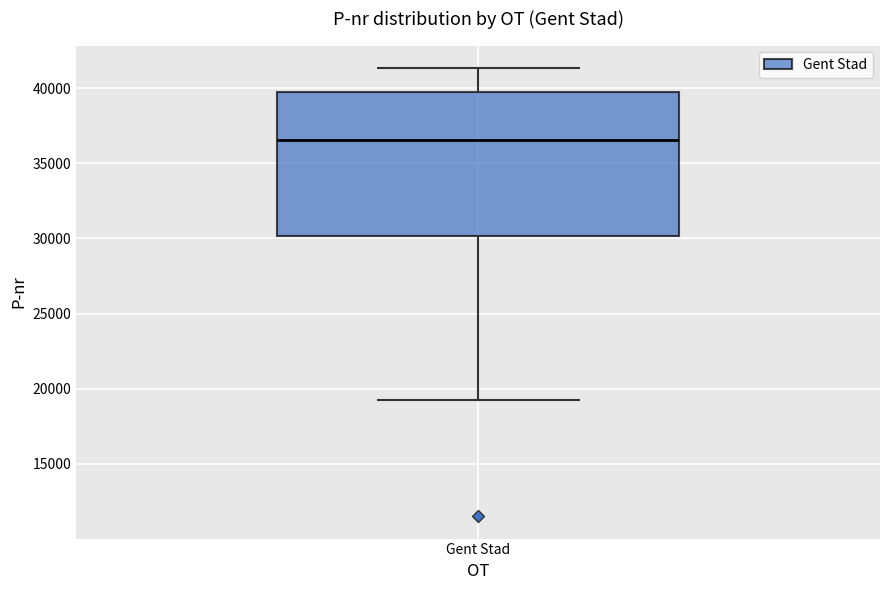

Where is the lower edge of the box for Gent Stad on the y-axis? The values are not printed on the chart, so give them approximately, as read against the axis.

30000